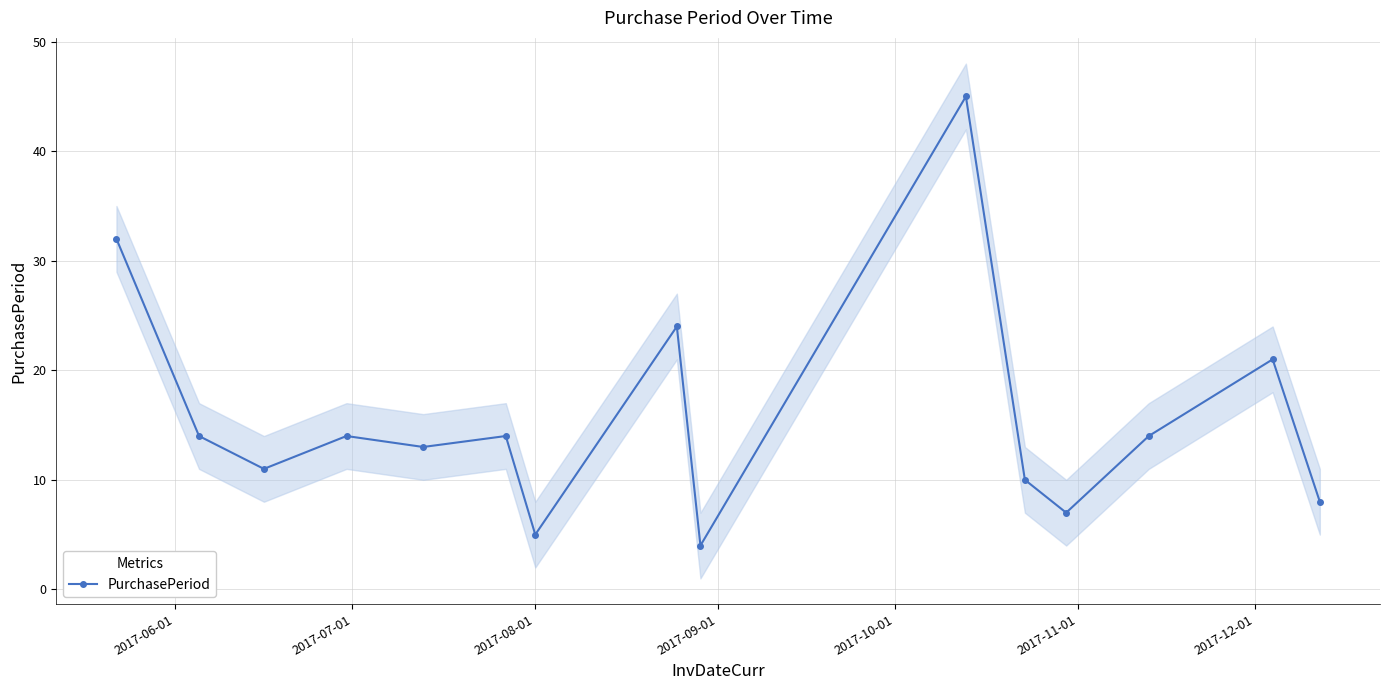

True or false: the data has more than 2 interior local peaks.

True